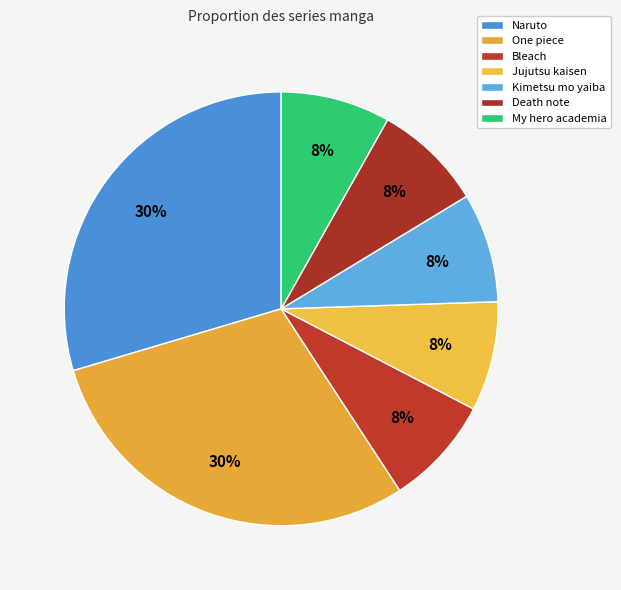

The Jujutsu kaisen slice represents 8% of the pie. True or false?

True